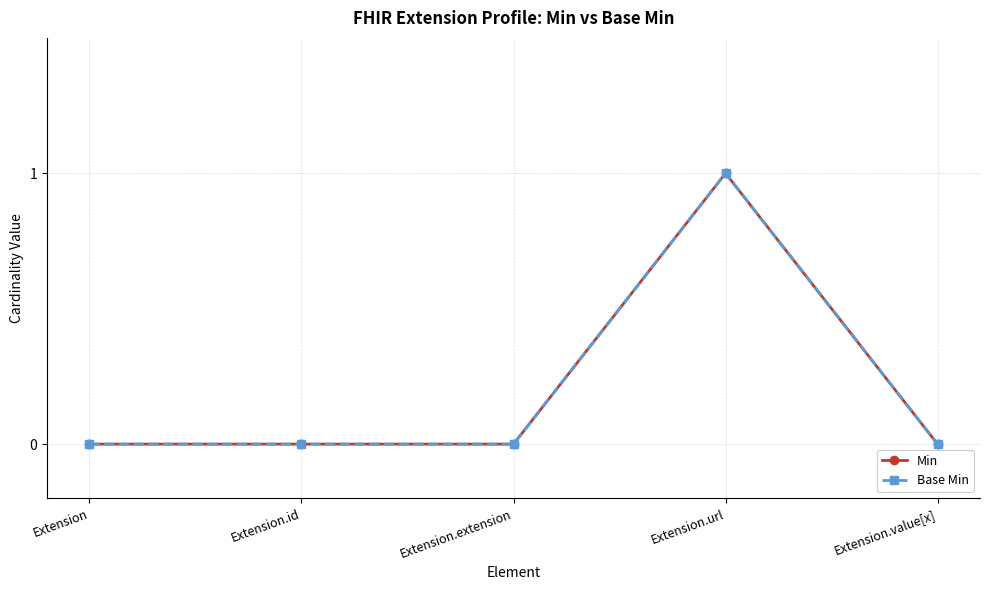

At how many categories does at least one series exceed 0?

1